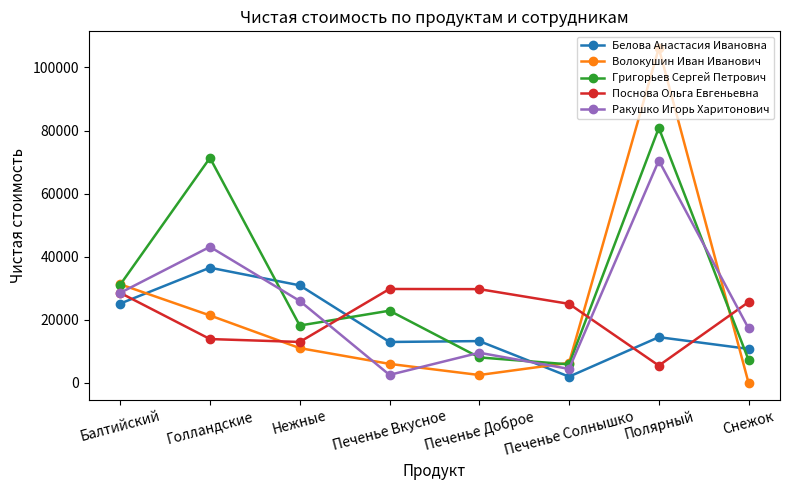

Rank the series at Нежные from lowest to highest value.

Волокушин Иван Иванович, Поснова Ольга Евгеньевна, Григорьев Сергей Петрович, Ракушко Игорь Харитонович, Белова Анастасия Ивановна